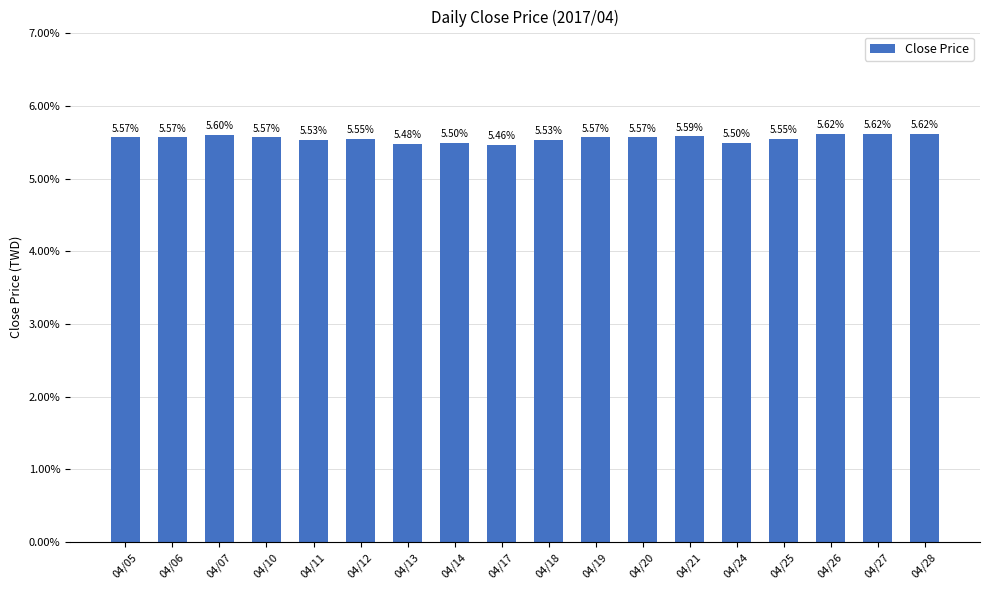

Where is the data nearest to the value 5?

04/17